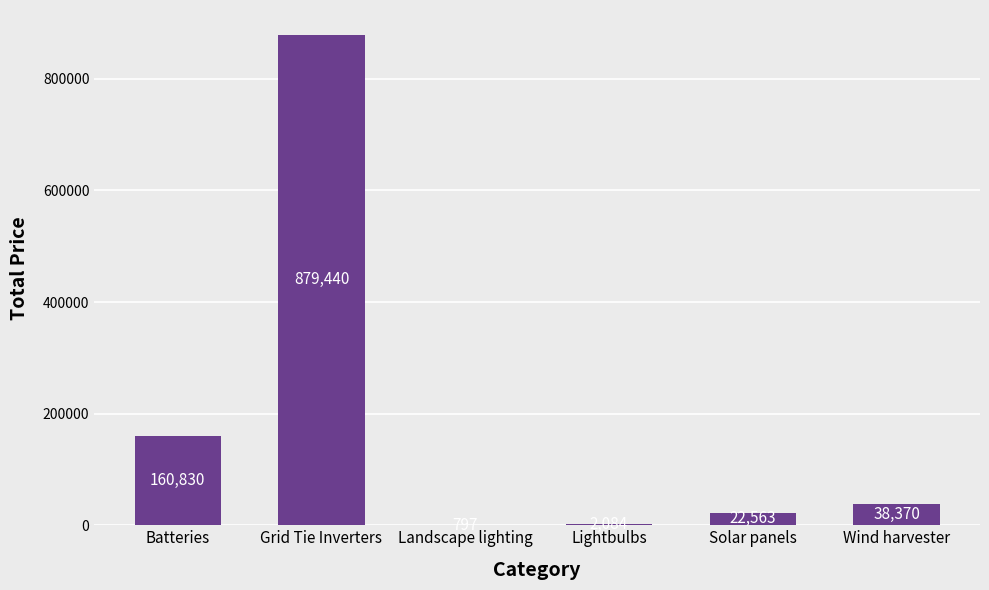

Is it true that the value at Landscape lighting is 797.5?

True